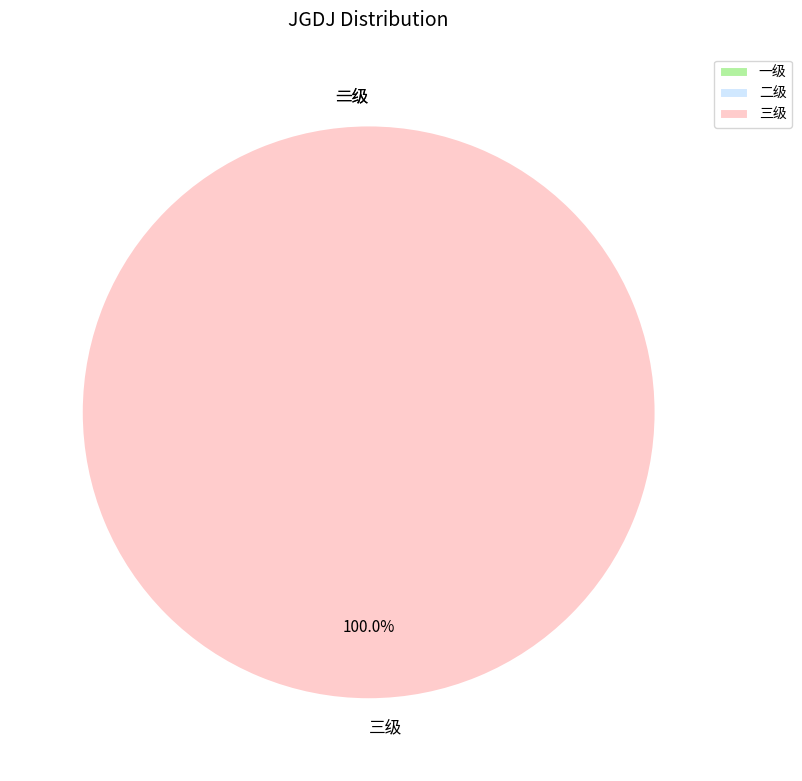

Which category has the biggest portion of the pie?

三级